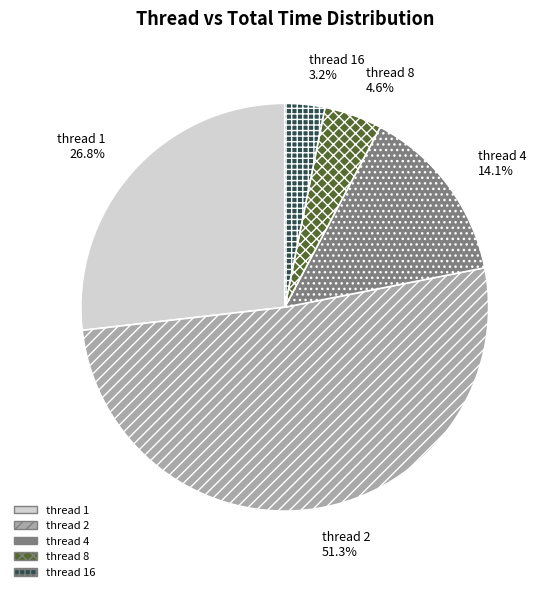

Does any single category account for the majority?

Yes